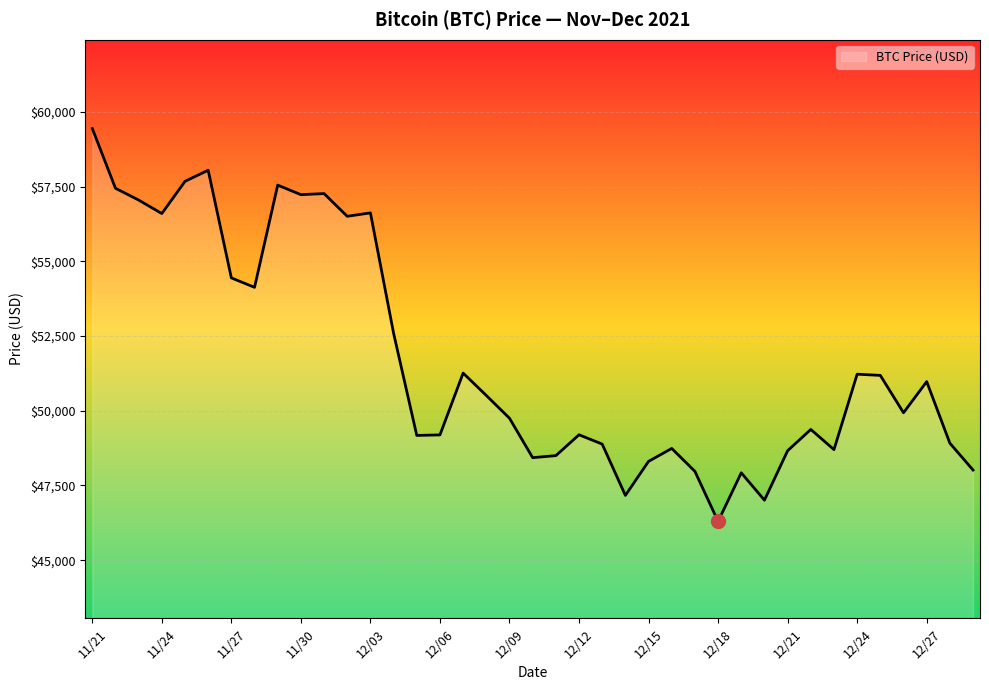

What is the difference between the maximum and minimum values?

13145